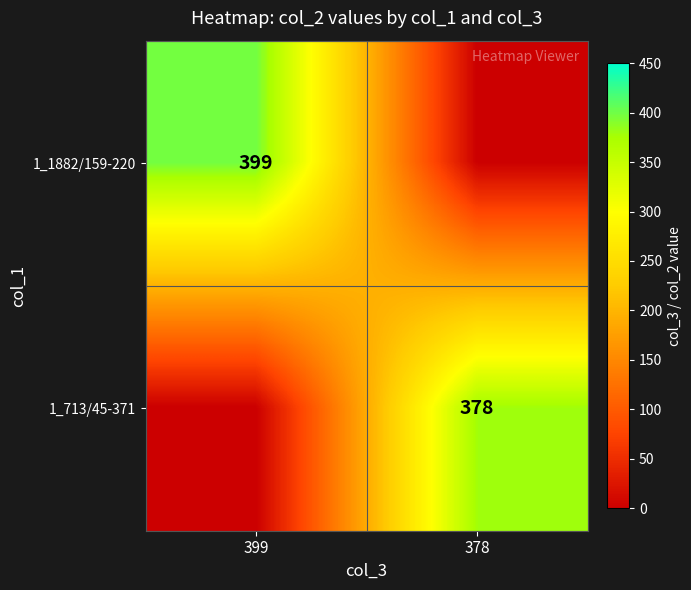

True or false: 1_1882/159-220 has a value of 399 at 399.

True